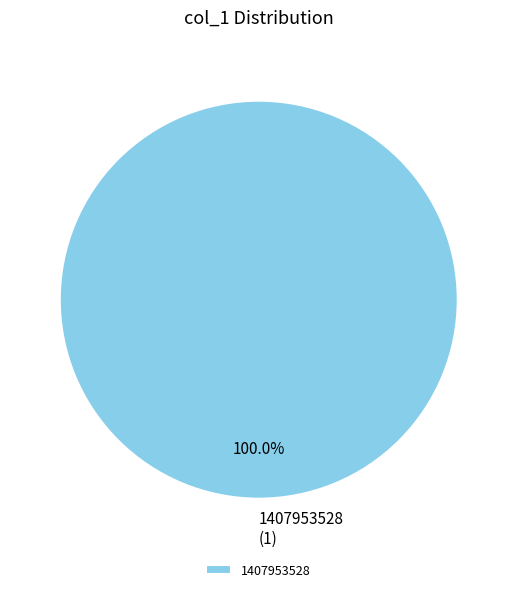

Is there any slice that represents more than half of the pie?

Yes